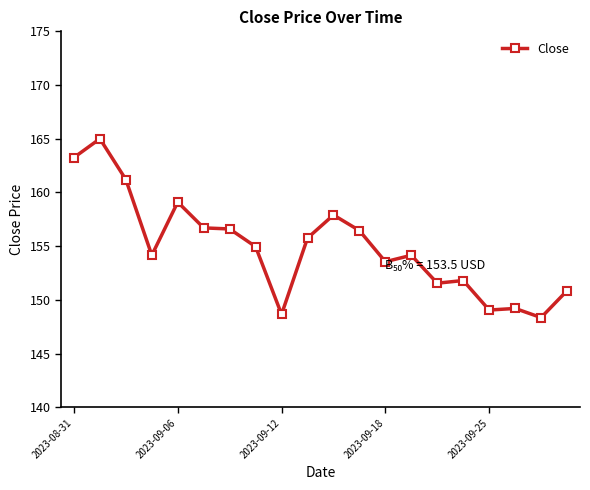

What is the value of the 19th point from the left?

148.4